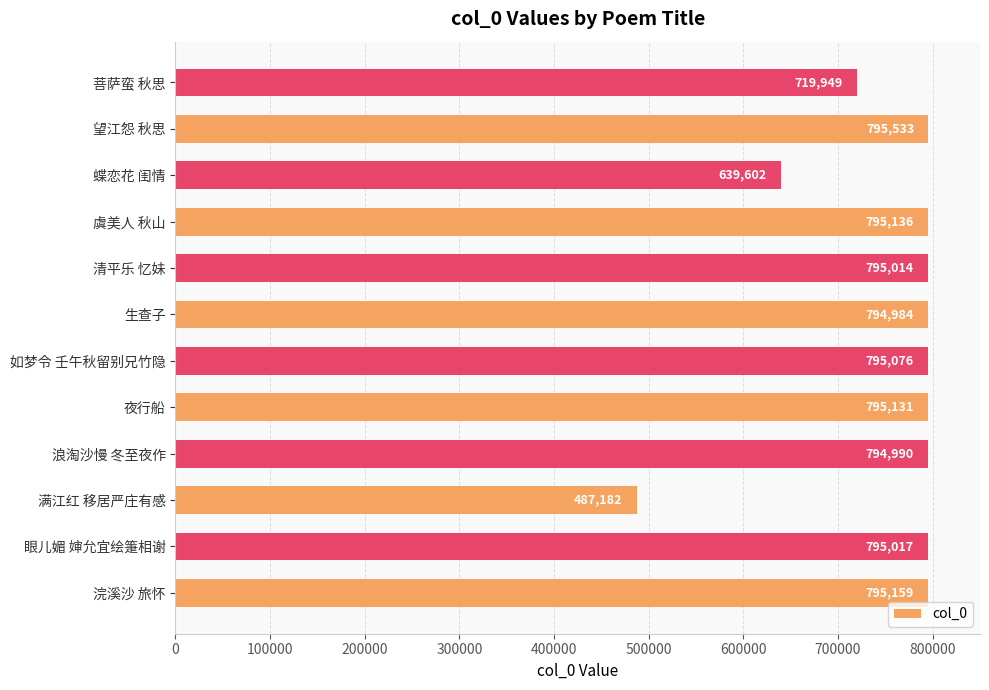

What is the average value?

750231